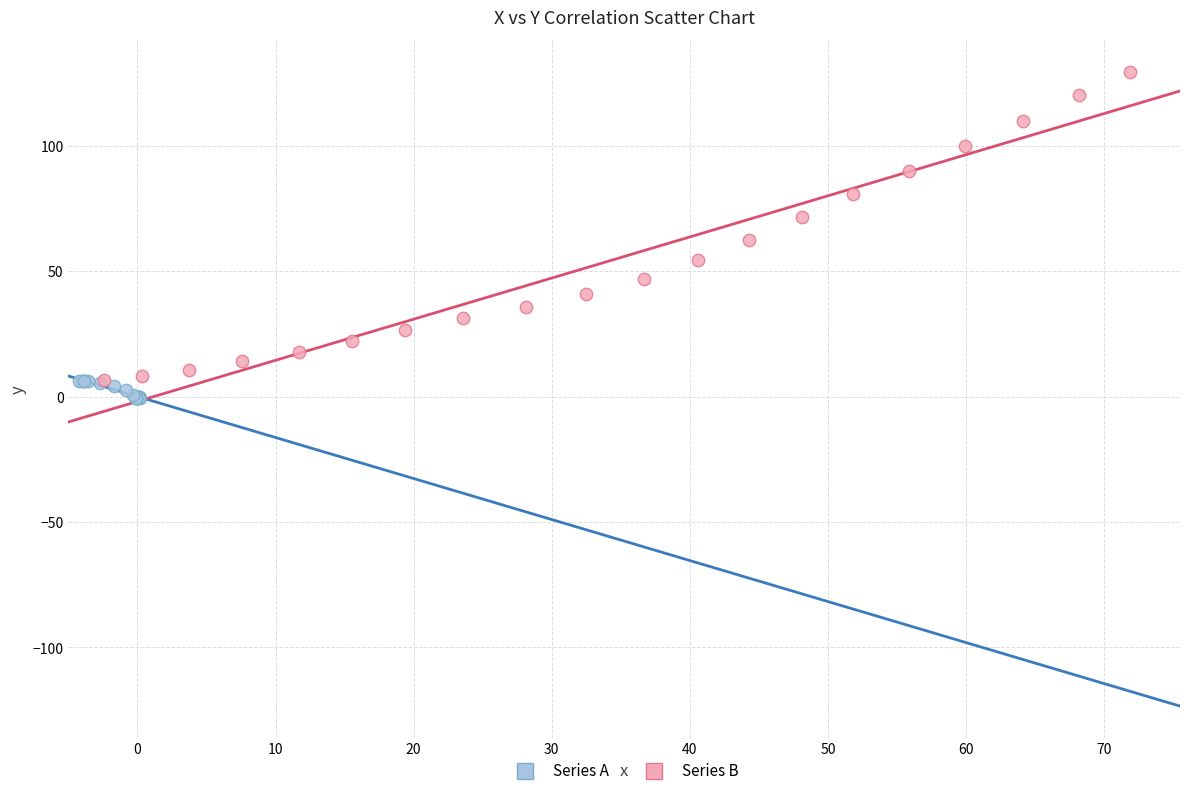

What are all the series names shown in the legend?

Series A, Series B